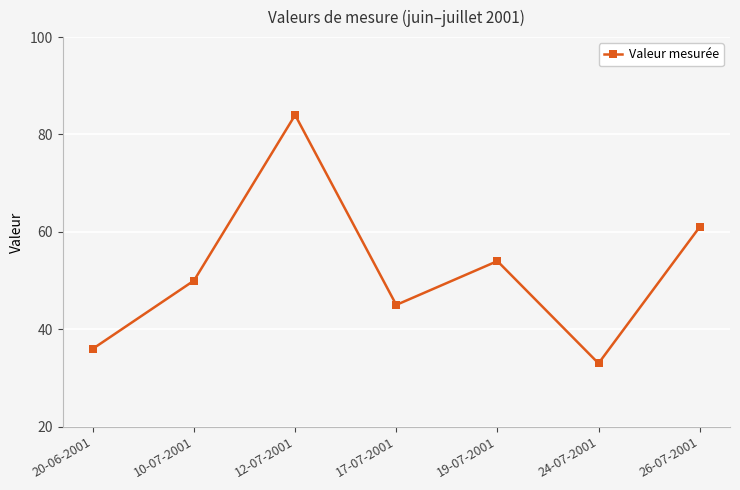

At which category does the chart reach its minimum across all series?

24-07-2001